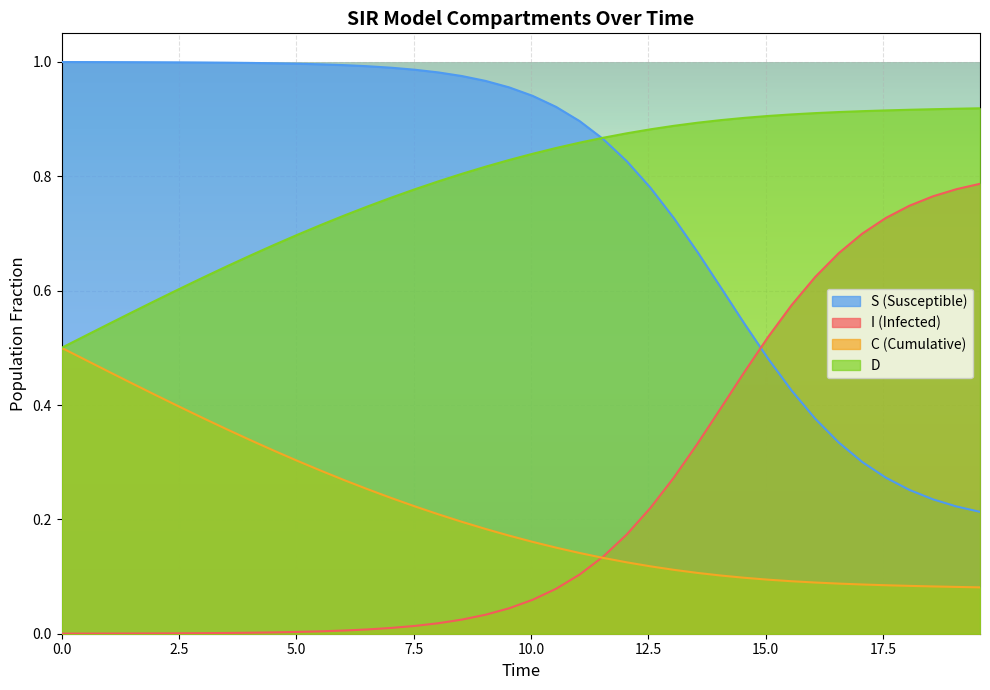

True or false: I (Infected) and D intersect in this chart.

False